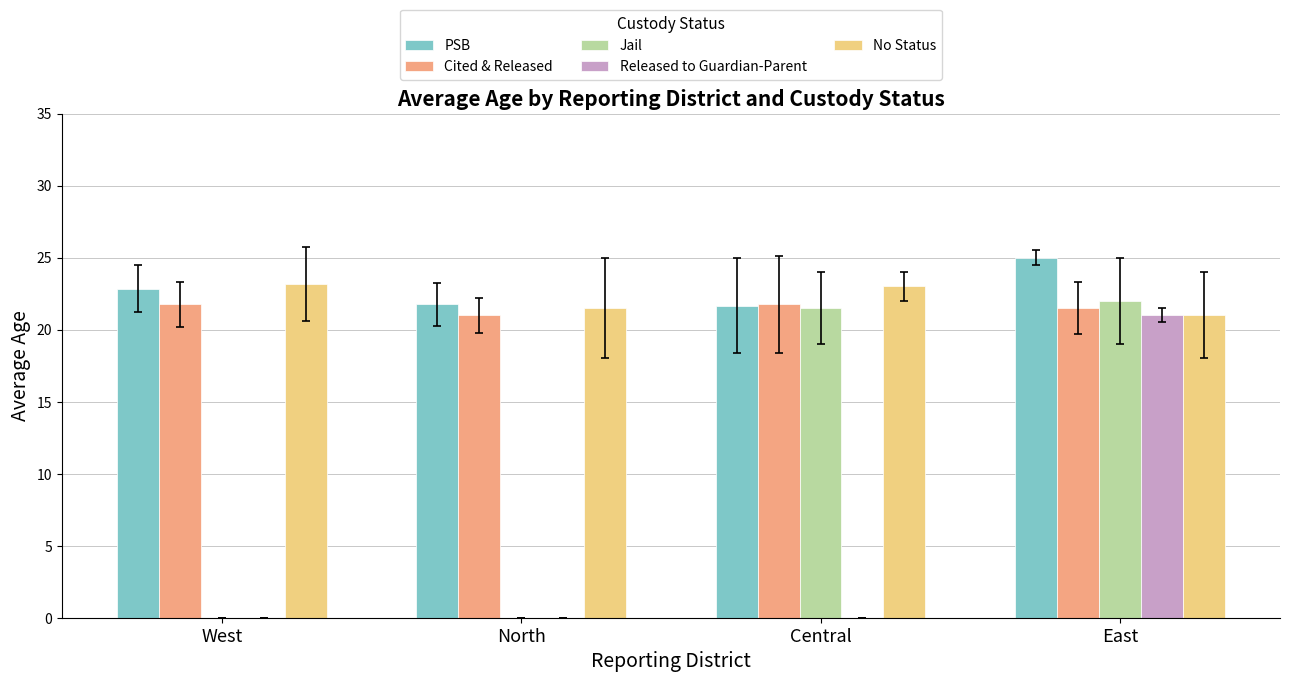

Where does the No Status series first go above 23?

West